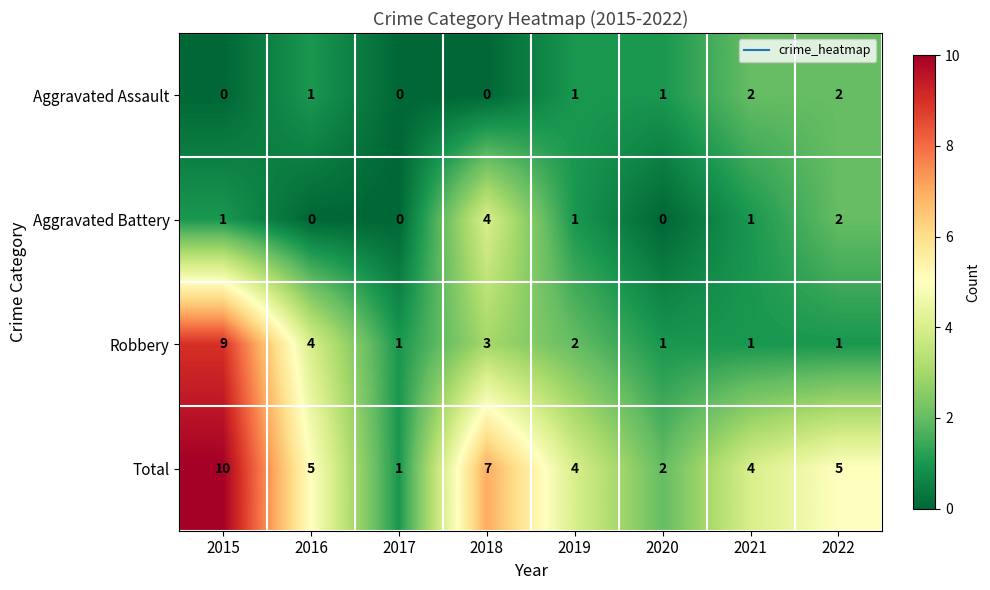

The value of Total at 2016 is 2. True or false?

False